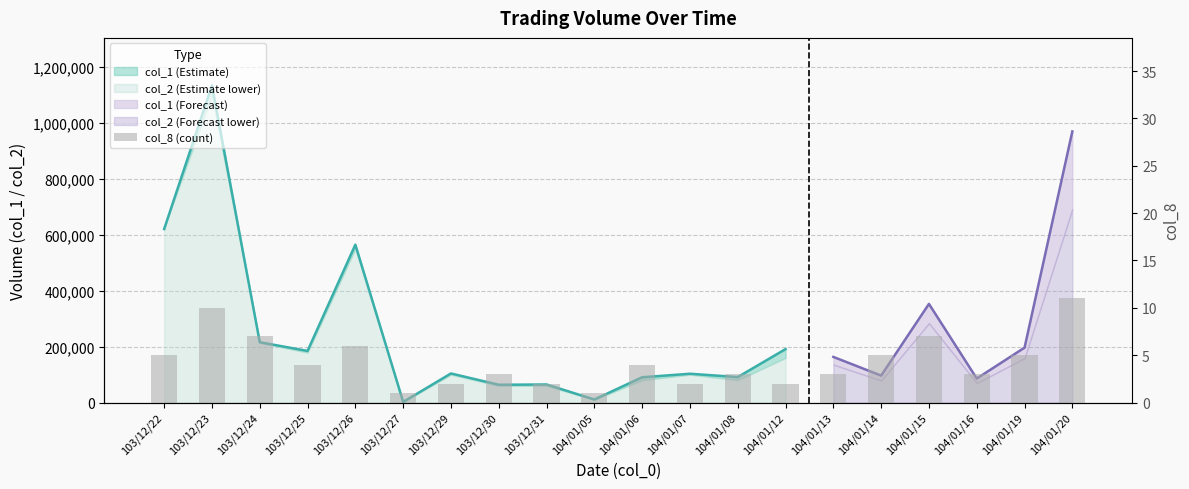

Reading left to right, list all the values displayed in this chart.

103/12/22=5	103/12/23=10	103/12/24=7	103/12/25=4	103/12/26=6	103/12/27=1	103/12/29=2	103/12/30=3	103/12/31=2	104/01/05=1	104/01/06=4	104/01/07=2	104/01/08=3	104/01/12=2	104/01/13=3	104/01/14=5	104/01/15=7	104/01/16=3	104/01/19=5	104/01/20=11